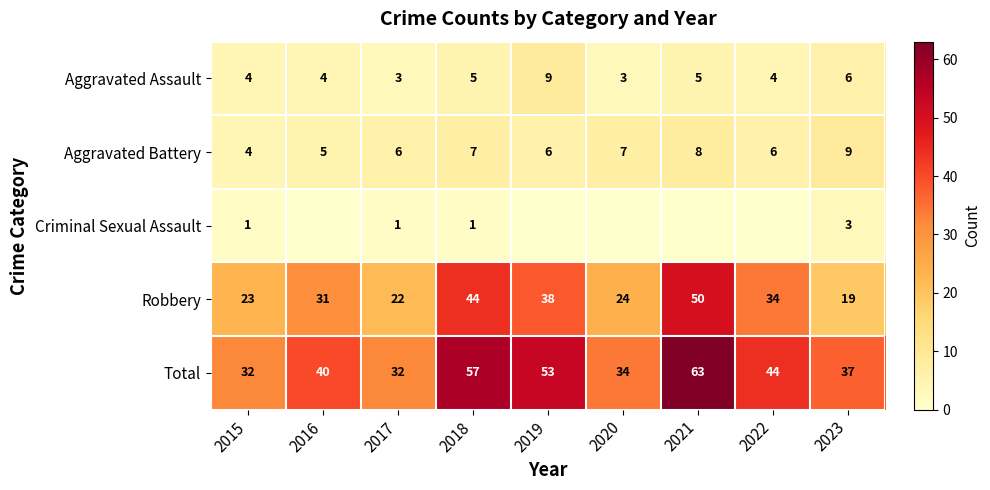

Which category has the highest value in the Total series?

2021